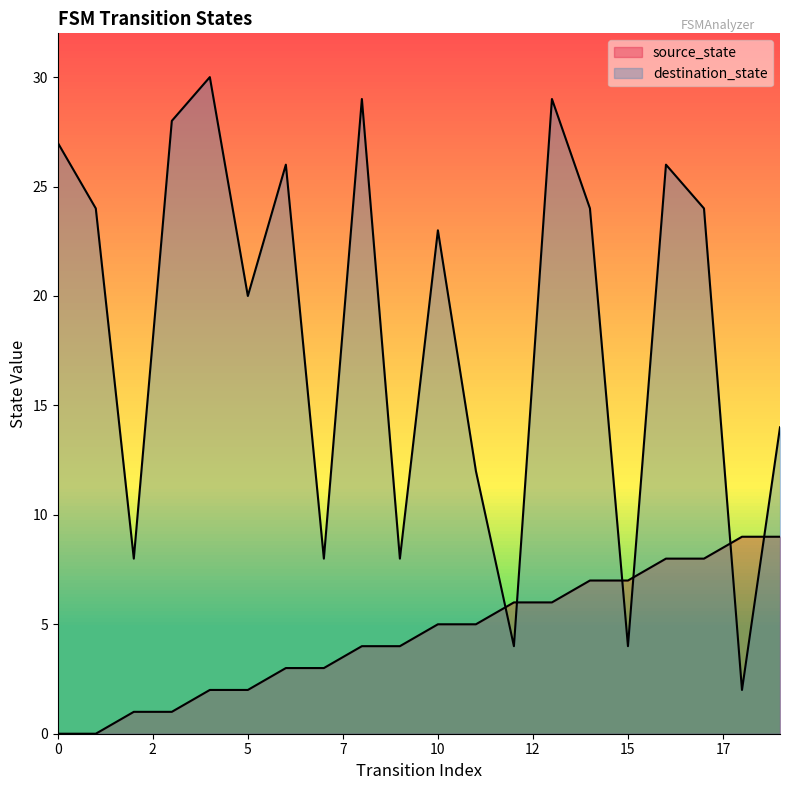

What is the spread (max minus min) of values at 9?

4